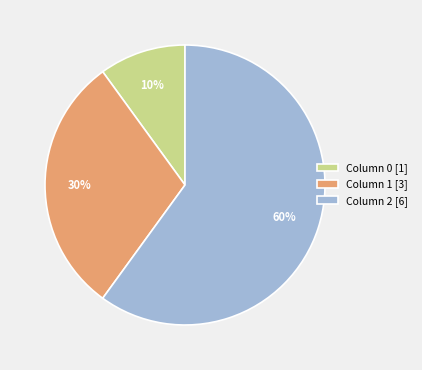

Which slice is the largest?

Column 2 [6]